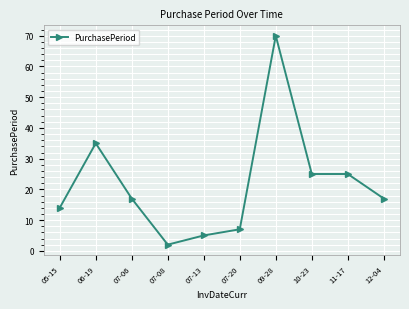

Where is the data nearest to the value 36?

06-19